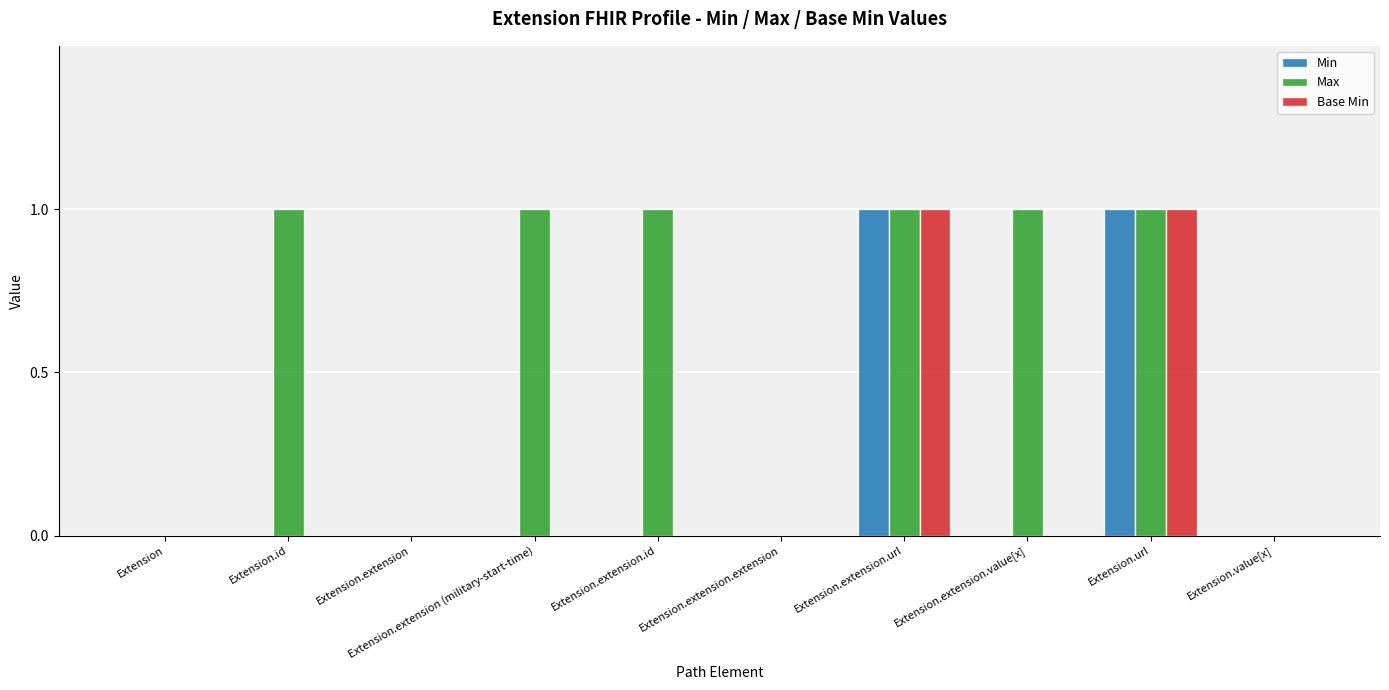

Reading left to right, transcribe all the data shown in this chart.

Min: Extension=0	Extension.id=0	Extension.extension=0	Extension.extension (military-start-time)=0	Extension.extension.id=0	Extension.extension.extension=0	Extension.extension.url=1	Extension.extension.value[x]=0	Extension.url=1	Extension.value[x]=0
Max: Extension=0	Extension.id=1	Extension.extension=0	Extension.extension (military-start-time)=1	Extension.extension.id=1	Extension.extension.extension=0	Extension.extension.url=1	Extension.extension.value[x]=1	Extension.url=1	Extension.value[x]=0
Base Min: Extension=0	Extension.id=0	Extension.extension=0	Extension.extension (military-start-time)=0	Extension.extension.id=0	Extension.extension.extension=0	Extension.extension.url=1	Extension.extension.value[x]=0	Extension.url=1	Extension.value[x]=0